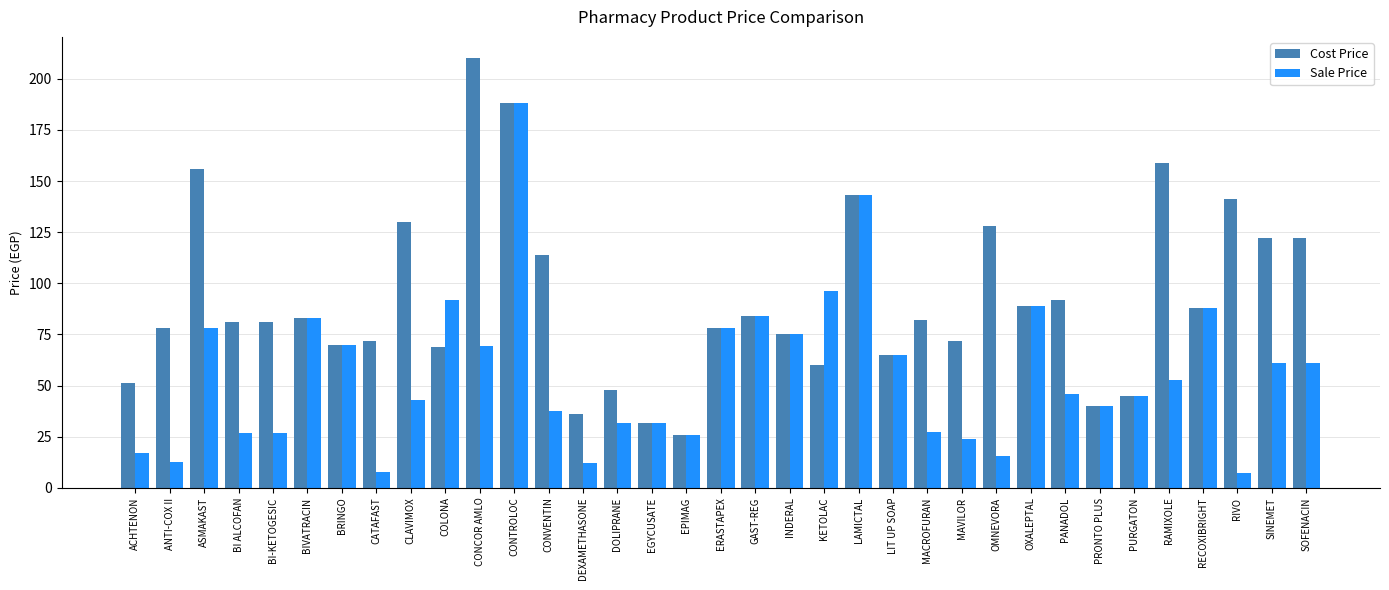

At RIVO, list the series in order from smallest to largest.

Sale Price, Cost Price